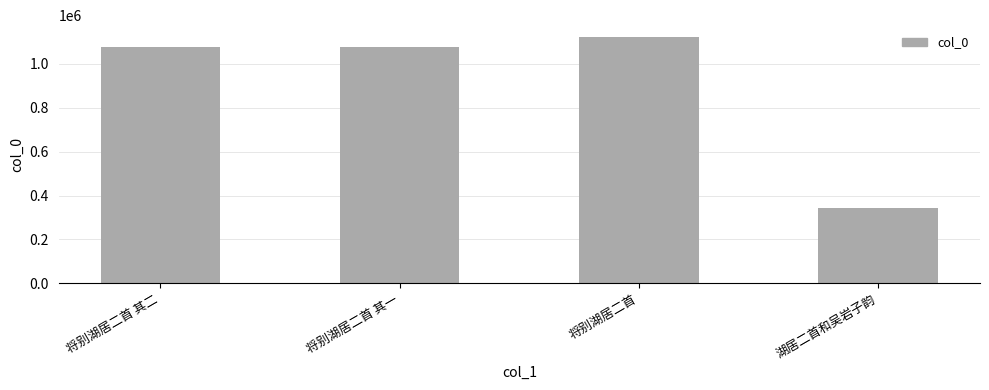

Is it true that the value at 将别湖居二首 其一 is 1457930?

False